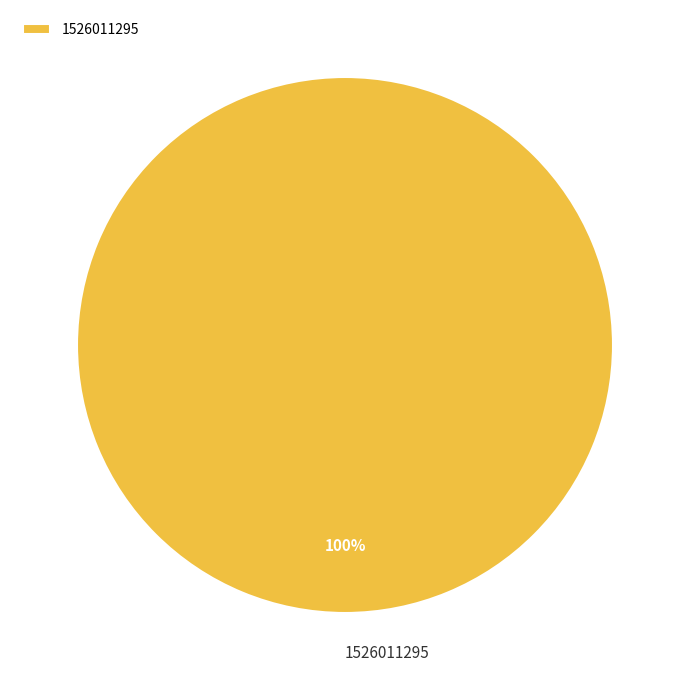

True or false: 1526011295 accounts for 87% of the total.

False